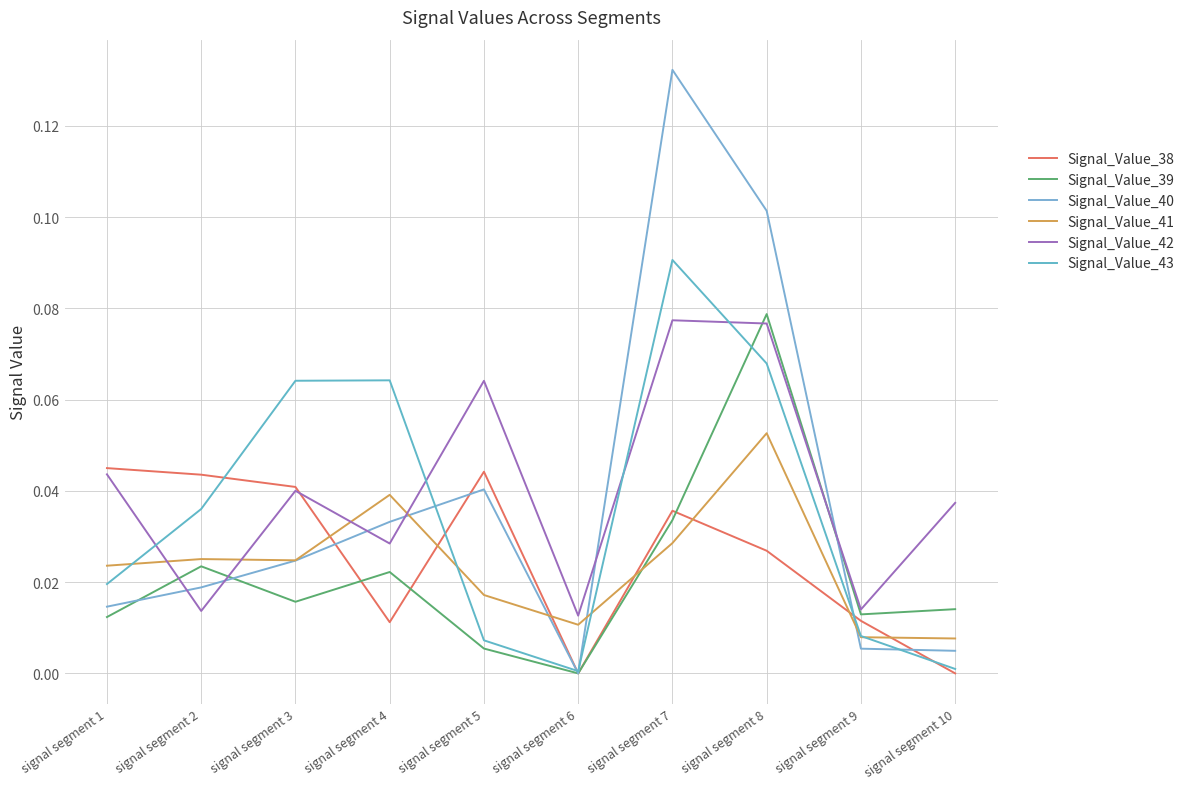

Is the value of Signal_Value_40 at signal segment 9 greater than the value of Signal_Value_41 at signal segment 7?

No